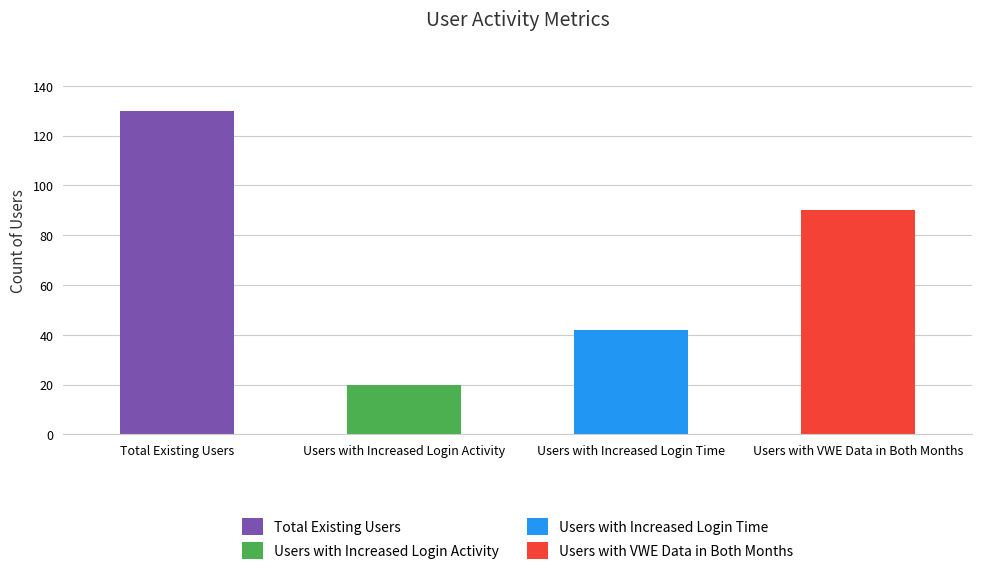

What is the greatest value displayed?

130